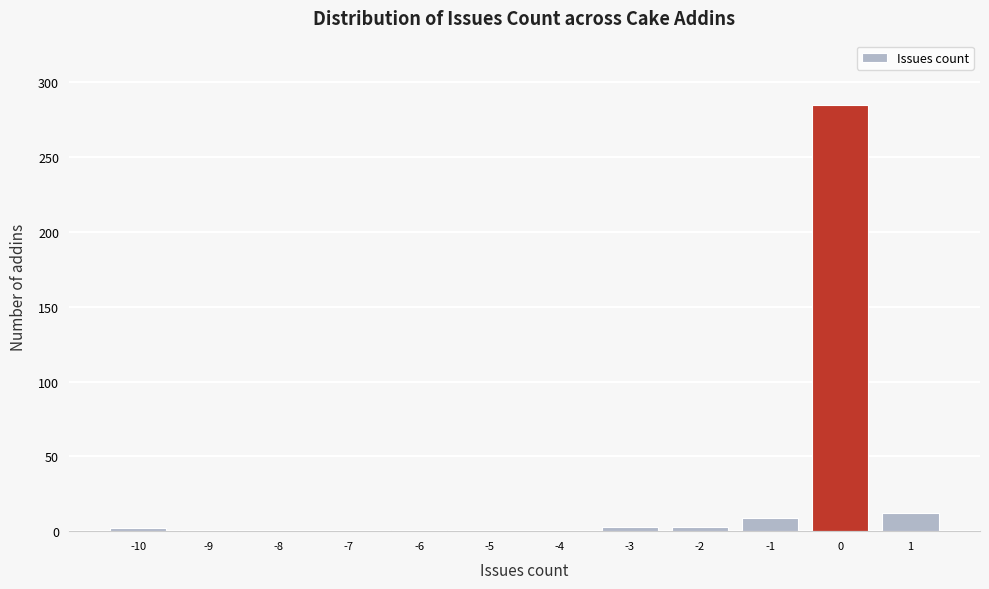

How tall is the bar that spans 0.5 to 1.5 on the x-axis? The values are not printed on the chart, so give them approximately, as read against the axis.

10